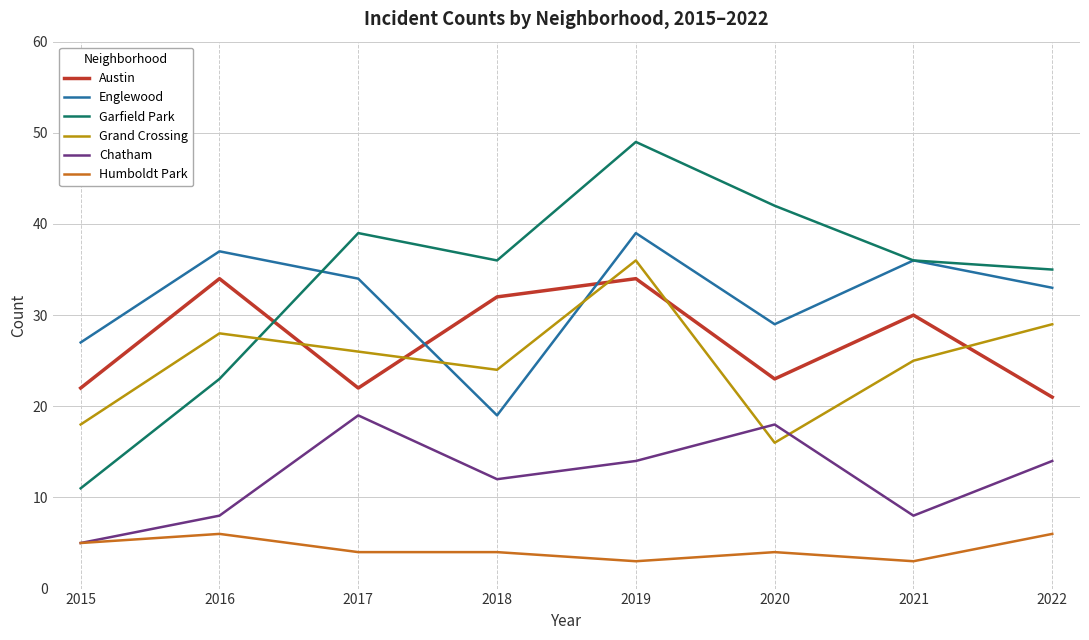

True or false: Englewood and Chatham cross at least once.

False